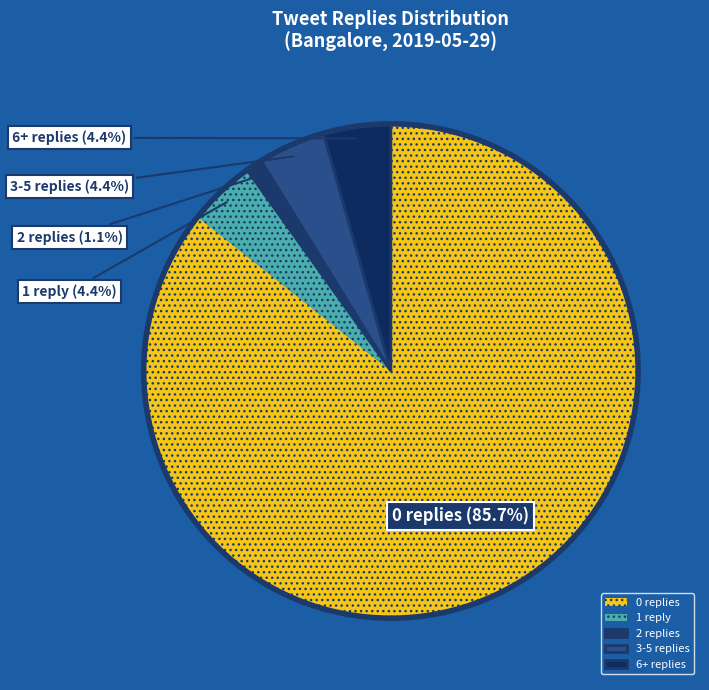

Is it true that 2 replies is 16% of the pie?

False